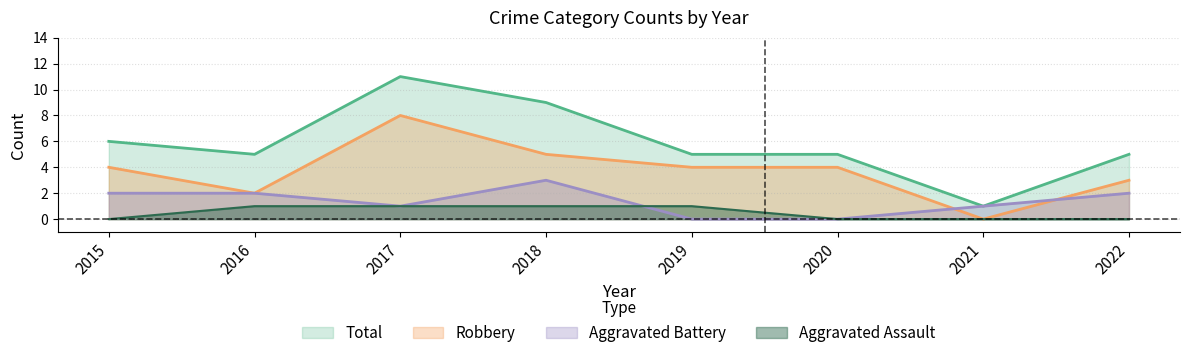

What is the greatest value displayed?

11